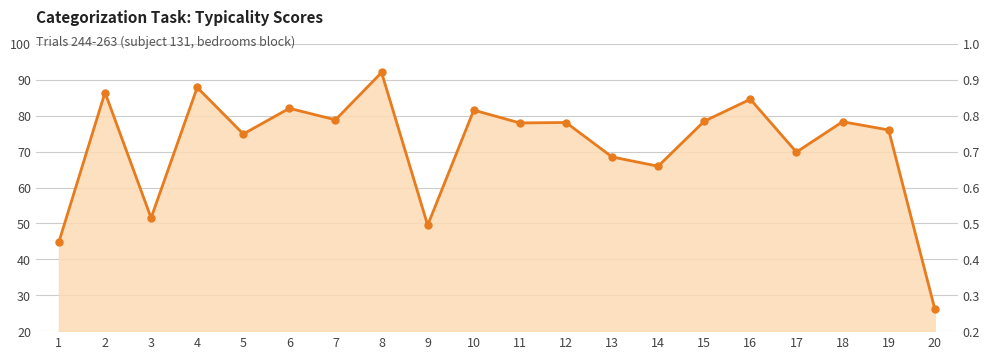

The value at 5 is 74.9. True or false?

True